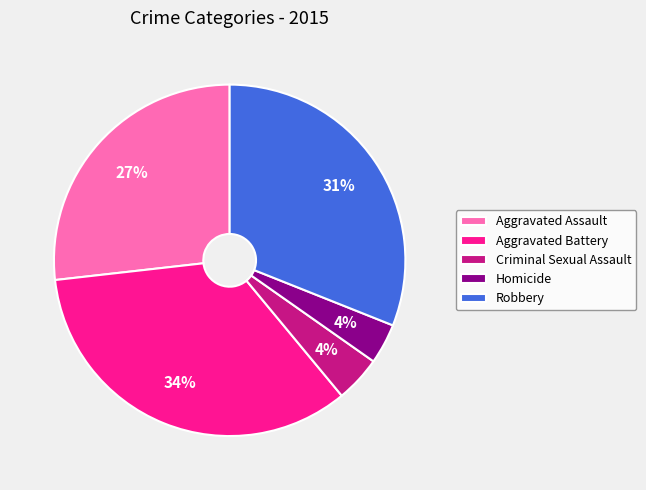

What is the largest slice in the pie chart?

Aggravated Battery